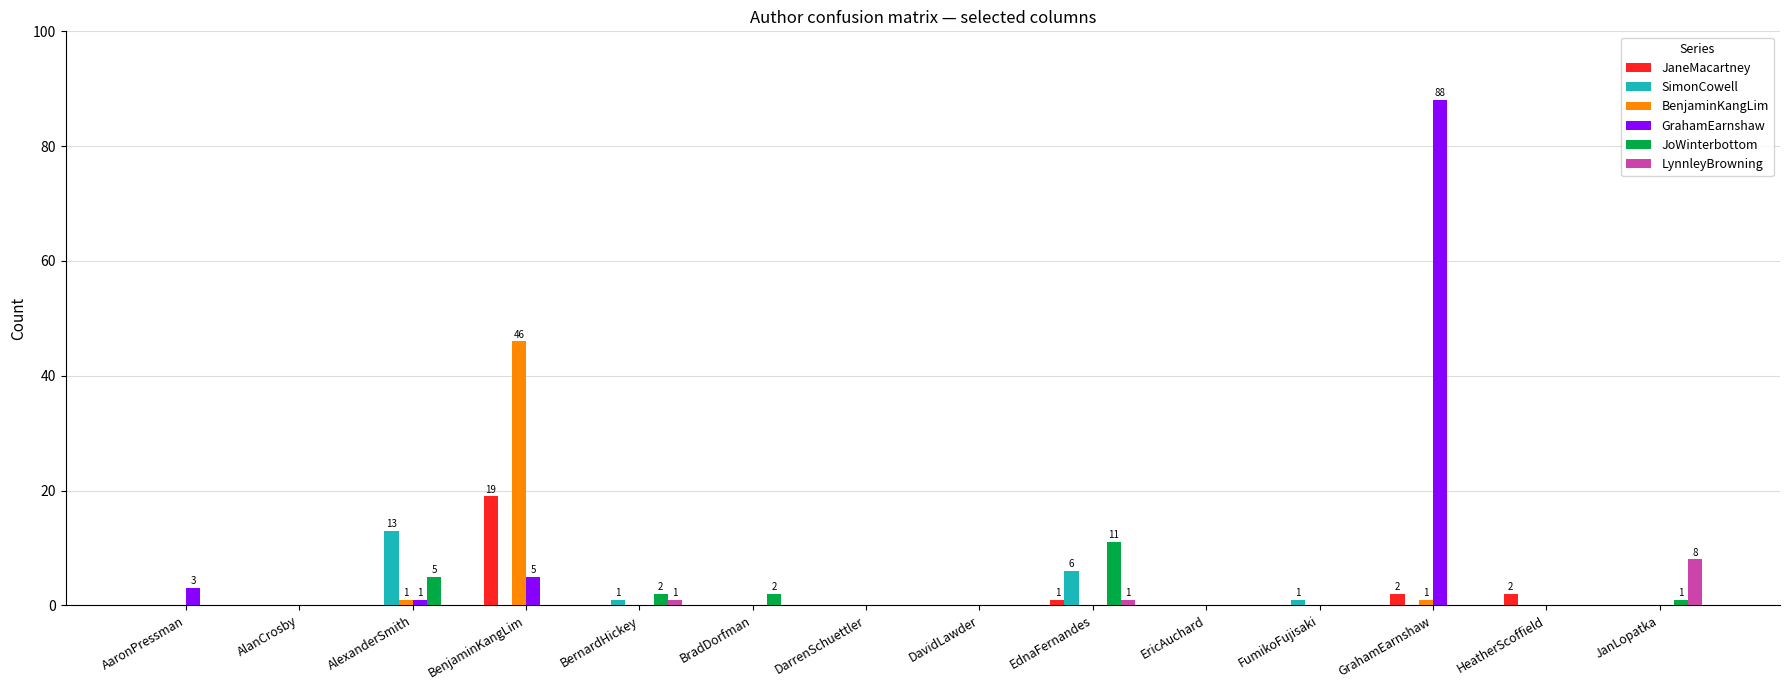

How many series are shown in this chart?

6